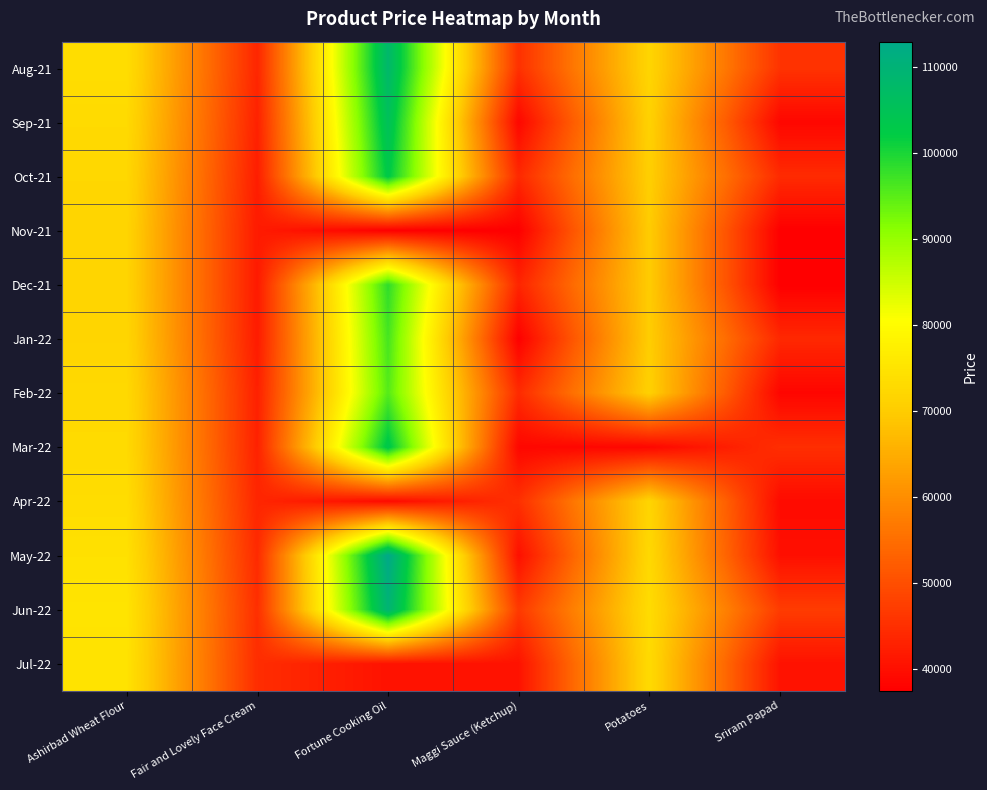

Reading right to left, what are all the values shown in this chart?

Aug-21: Sriram Papad=45700	Potatoes=71800	Maggi Sauce (Ketchup)=45280	Fortune Cooking Oil=108200	Fair and Lovely Face Cream=43680	Ashirbad Wheat Flour=73600
Sep-21: Sriram Papad=38700	Potatoes=71100	Maggi Sauce (Ketchup)=38700	Fortune Cooking Oil=105500	Fair and Lovely Face Cream=42980	Ashirbad Wheat Flour=72900
Oct-21: Sriram Papad=44400	Potatoes=70500	Maggi Sauce (Ketchup)=43980	Fortune Cooking Oil=102900	Fair and Lovely Face Cream=42380	Ashirbad Wheat Flour=72300
Nov-21: Sriram Papad=37550	Potatoes=69950	Maggi Sauce (Ketchup)=37550	Fortune Cooking Oil=37550	Fair and Lovely Face Cream=41830	Ashirbad Wheat Flour=71750
Dec-21: Sriram Papad=37500	Potatoes=69900	Maggi Sauce (Ketchup)=43380	Fortune Cooking Oil=98300	Fair and Lovely Face Cream=41780	Ashirbad Wheat Flour=71700
Jan-22: Sriram Papad=44000	Potatoes=70100	Maggi Sauce (Ketchup)=37700	Fortune Cooking Oil=96500	Fair and Lovely Face Cream=41980	Ashirbad Wheat Flour=71900
Feb-22: Sriram Papad=38500	Potatoes=70900	Maggi Sauce (Ketchup)=44380	Fortune Cooking Oil=95300	Fair and Lovely Face Cream=42780	Ashirbad Wheat Flour=72700
Mar-22: Sriram Papad=45000	Potatoes=38700	Maggi Sauce (Ketchup)=38700	Fortune Cooking Oil=103500	Fair and Lovely Face Cream=42980	Ashirbad Wheat Flour=72900
Apr-22: Sriram Papad=39300	Potatoes=71700	Maggi Sauce (Ketchup)=45180	Fortune Cooking Oil=39300	Fair and Lovely Face Cream=43580	Ashirbad Wheat Flour=73500
May-22: Sriram Papad=40100	Potatoes=72500	Maggi Sauce (Ketchup)=40100	Fortune Cooking Oil=112900	Fair and Lovely Face Cream=44380	Ashirbad Wheat Flour=74300
Jun-22: Sriram Papad=47100	Potatoes=73200	Maggi Sauce (Ketchup)=46680	Fortune Cooking Oil=109600	Fair and Lovely Face Cream=45080	Ashirbad Wheat Flour=75000
Jul-22: Sriram Papad=40500	Potatoes=72900	Maggi Sauce (Ketchup)=40500	Fortune Cooking Oil=40500	Fair and Lovely Face Cream=44780	Ashirbad Wheat Flour=74700